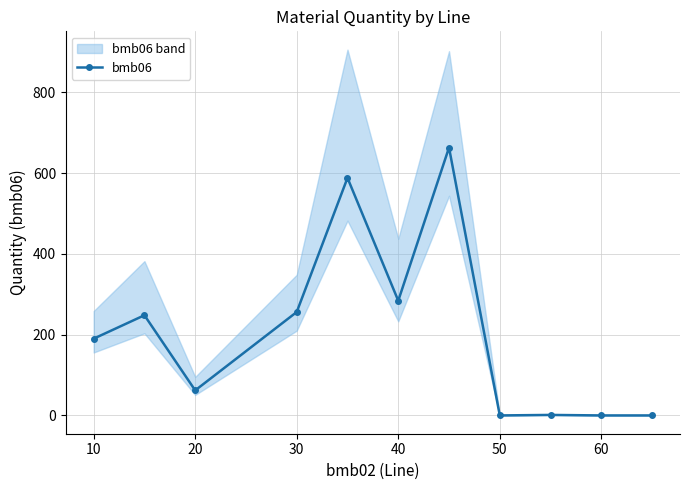

Is this an area chart (filled region under the line)?

No